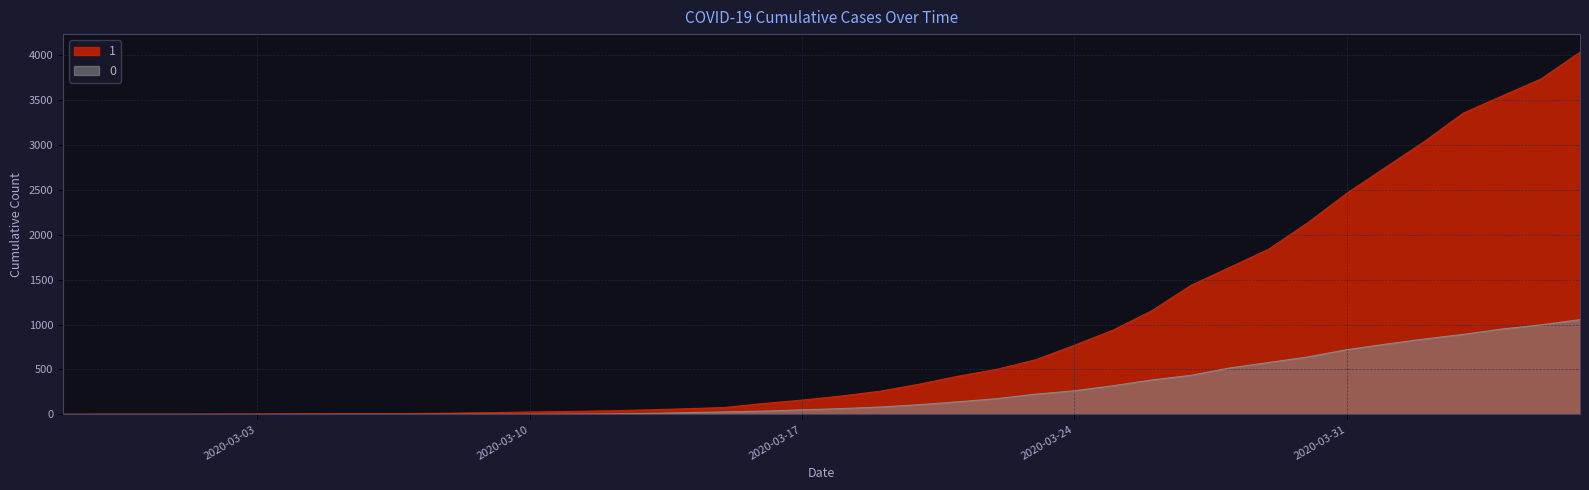

Reading right to left, what are all the values shown in this chart?

1: 2020-04-06=4028	2020-04-05=3731	2020-04-04=3542	2020-04-03=3351	2020-04-02=3035	2020-04-01=2747	2020-03-31=2457	2020-03-30=2131	2020-03-29=1838	2020-03-28=1636	2020-03-27=1435	2020-03-26=1155	2020-03-25=938	2020-03-24=768	2020-03-23=607	2020-03-22=501	2020-03-21=424	2020-03-20=335	2020-03-19=258	2020-03-18=204	2020-03-17=159	2020-03-16=121	2020-03-15=77	2020-03-14=63	2020-03-13=50	2020-03-12=40	2020-03-11=33	2020-03-10=27	2020-03-09=20	2020-03-08=14	2020-03-07=10	2020-03-06=9	2020-03-05=9	2020-03-04=8	2020-03-03=6	2020-03-02=5	2020-03-01=4	2020-02-29=4	2020-02-28=4	2020-02-27=3
0: 2020-04-06=1054	2020-04-05=996	2020-04-04=950	2020-04-03=890	2020-04-02=839	2020-04-01=781	2020-03-31=720	2020-03-30=639	2020-03-29=578	2020-03-28=517	2020-03-27=435	2020-03-26=384	2020-03-25=319	2020-03-24=263	2020-03-23=225	2020-03-22=175	2020-03-21=140	2020-03-20=108	2020-03-19=82	2020-03-18=65	2020-03-17=51	2020-03-16=37	2020-03-15=28	2020-03-14=20	2020-03-13=11	2020-03-12=6	2020-03-11=4	2020-03-10=2	2020-03-09=2	2020-03-08=2	2020-03-07=1	2020-03-06=0	2020-03-05=0	2020-03-04=0	2020-03-03=0	2020-03-02=0	2020-03-01=0	2020-02-29=0	2020-02-28=0	2020-02-27=0